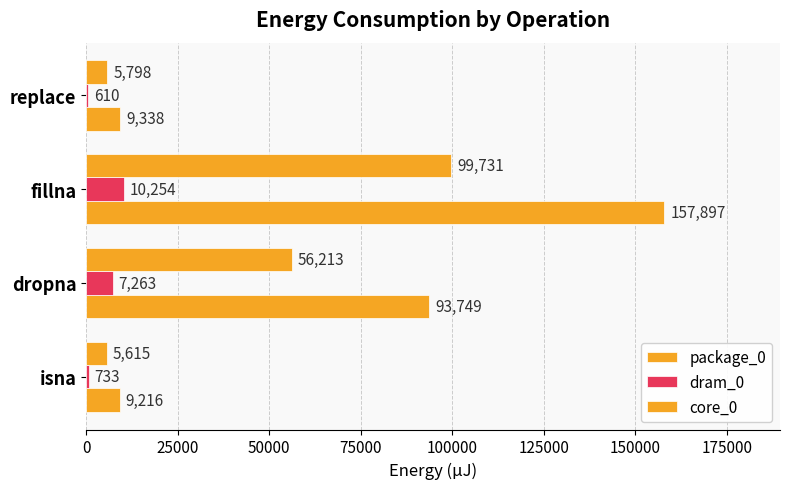

Reading left to right, what are all the values shown in this chart?

package_0: 9216	93749	157897	9338
dram_0: 733	7263	10254	610
core_0: 5615	56213	99731	5798